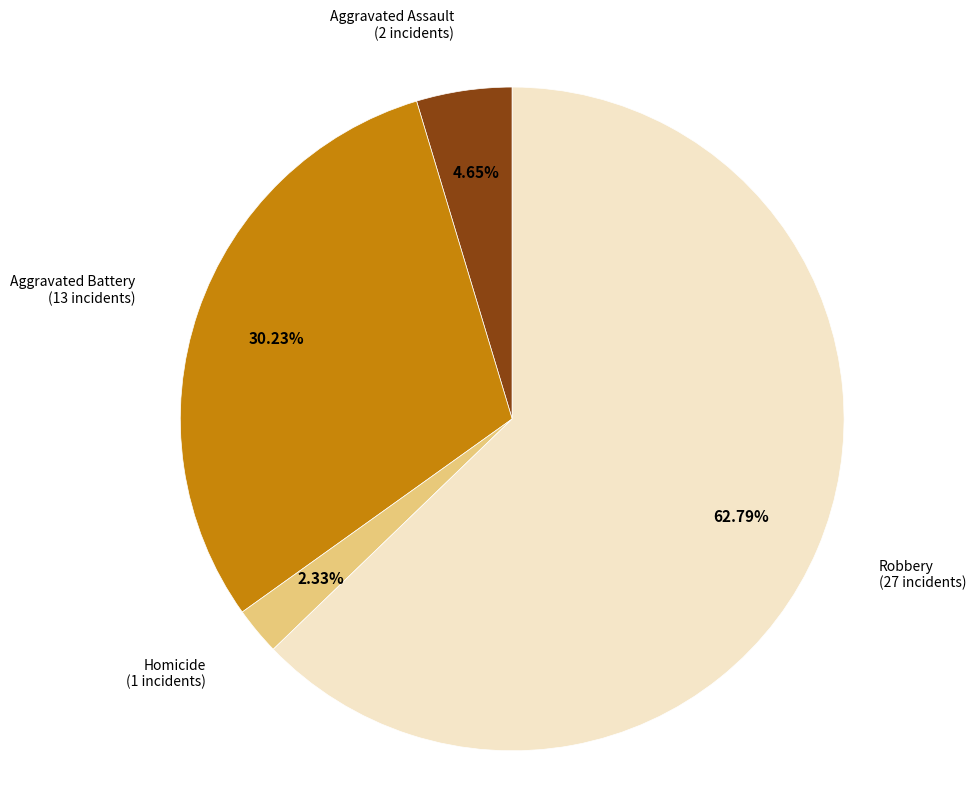

Does any single category account for the majority?

Yes